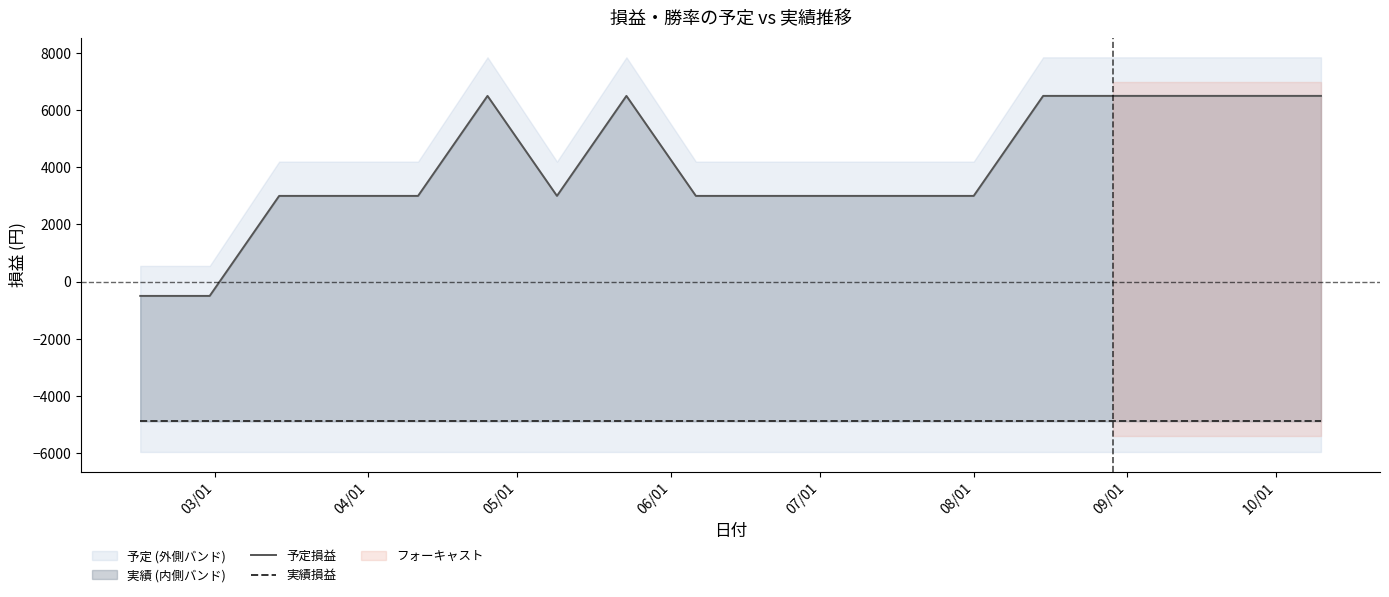

What is the value of the 実績損益 point at the 7th from the left?

-4890